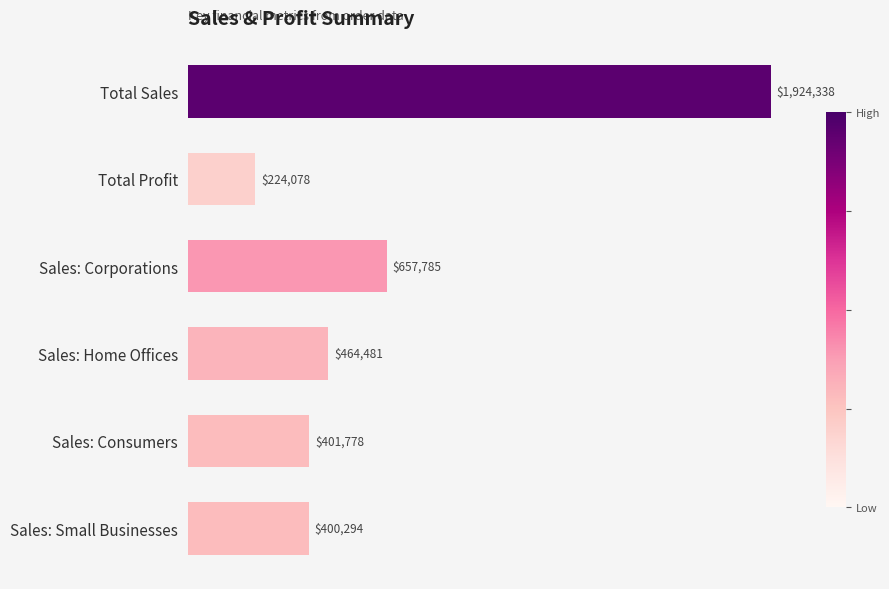

Are the bars horizontal?

Yes